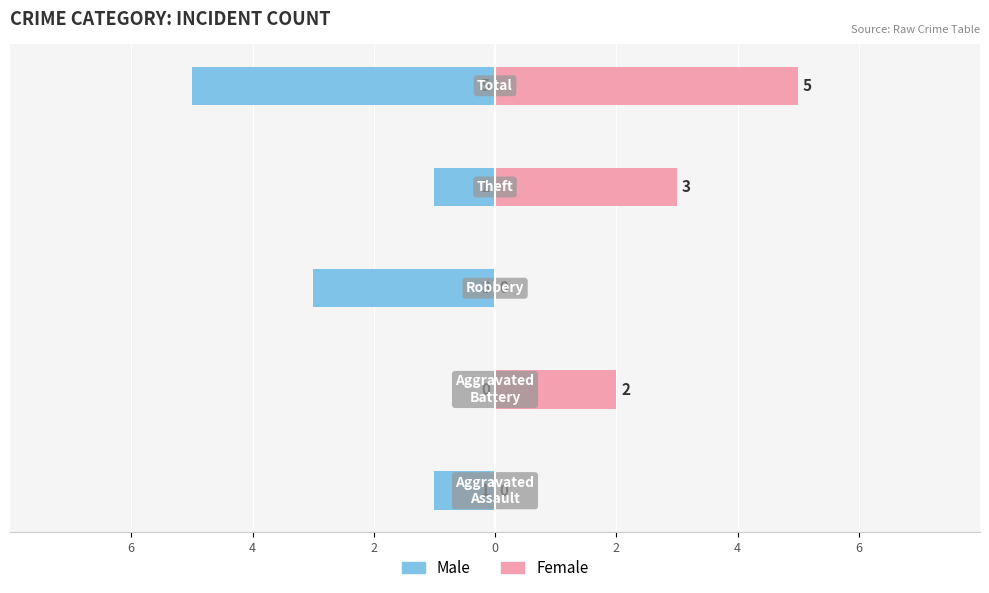

Which series has the widest spread of values?

Male